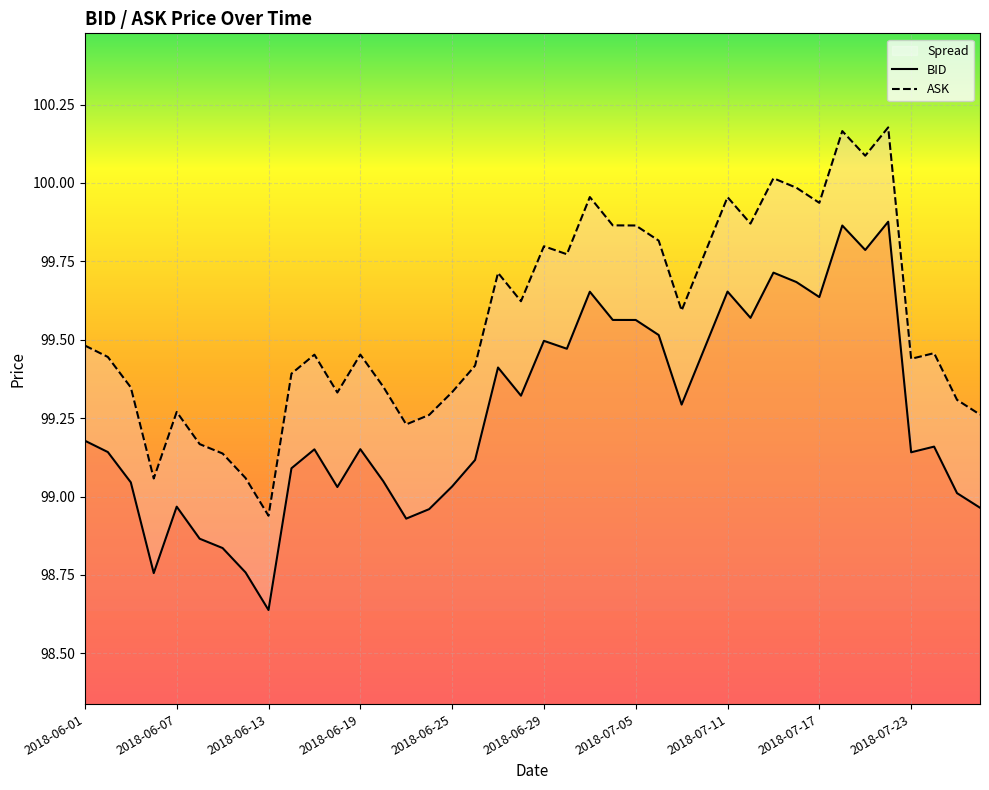

In BID, how many points are higher than both neighbors (excluding endpoints)?

11